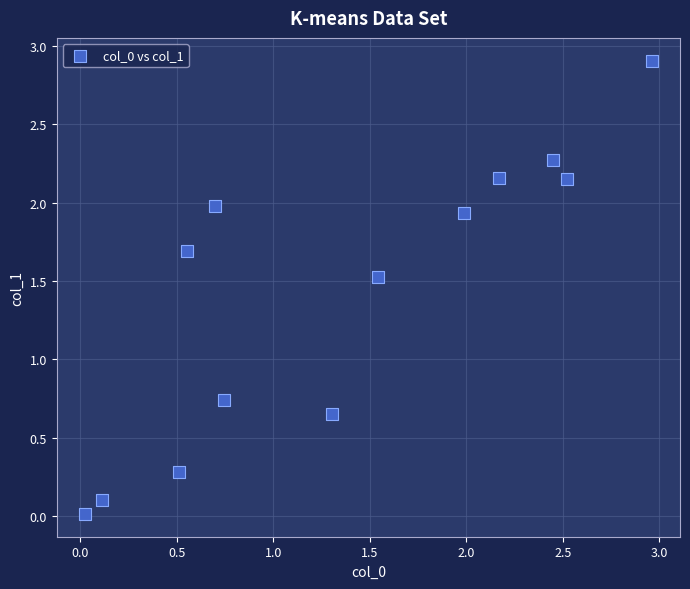

What is the range of X values (max minus min)?

2.9